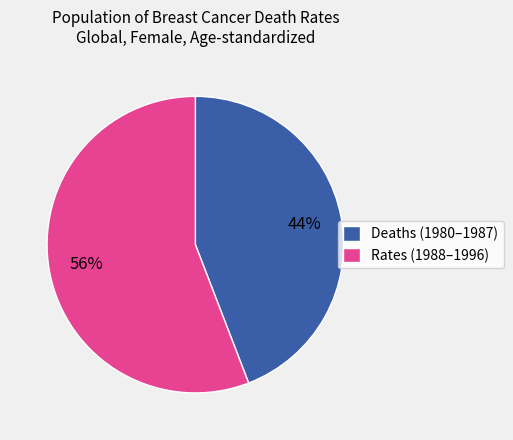

Approximately how many times larger is the value at Deaths (1980–1987) compared to Rates (1988–1996)?

0.8